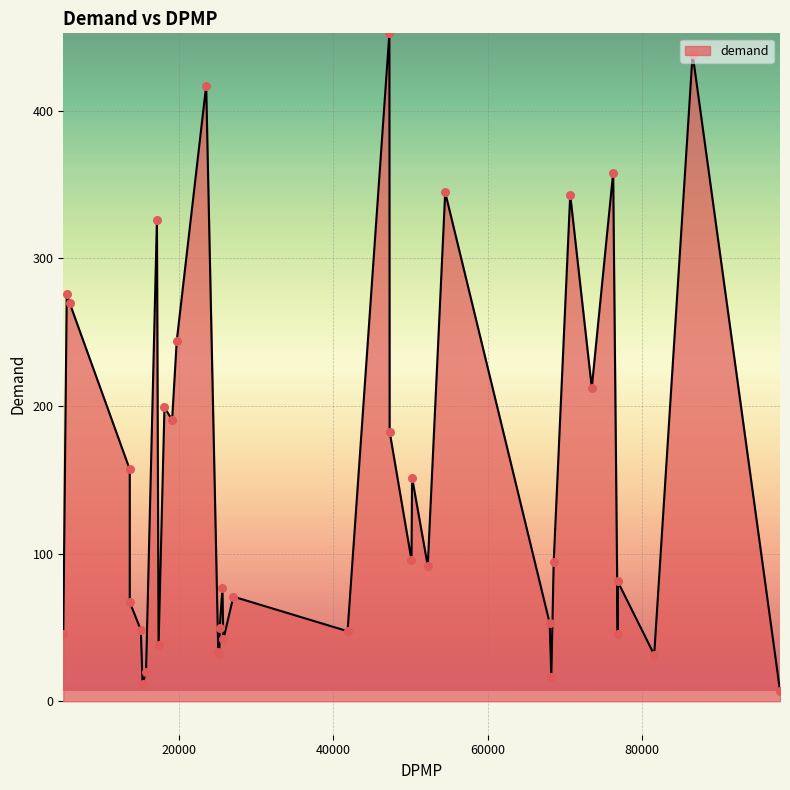

What is the maximum value shown in the chart?

452.4